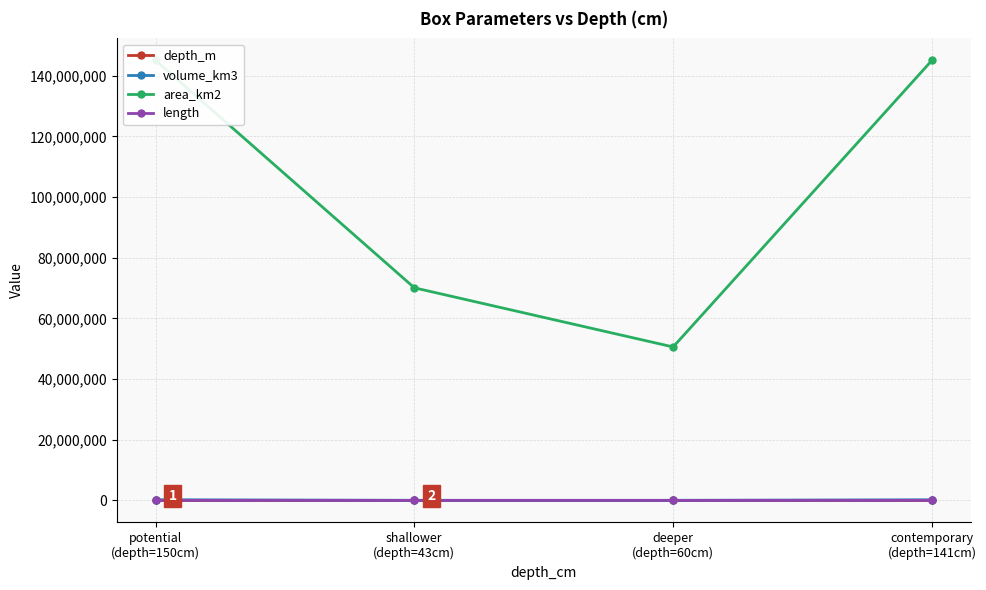

Reading left to right, extract all data points from this chart.

depth_m: potential
(depth=150cm)=1.5	shallower
(depth=43cm)=0.4	deeper
(depth=60cm)=0.6	contemporary
(depth=141cm)=1.4
volume_km3: potential
(depth=150cm)=217638.9	shallower
(depth=43cm)=30143.0	deeper
(depth=60cm)=30360.0	contemporary
(depth=141cm)=204580.6
area_km2: potential
(depth=150cm)=145092595.0	shallower
(depth=43cm)=70100000.0	deeper
(depth=60cm)=50600000.0	contemporary
(depth=141cm)=145092595.0
length: potential
(depth=150cm)=12045.4	shallower
(depth=43cm)=8372.6	deeper
(depth=60cm)=7113.4	contemporary
(depth=141cm)=12045.4